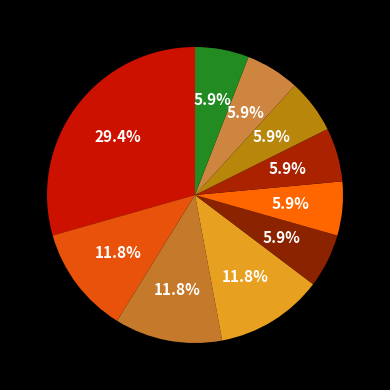

Rank the categories by value from lowest to highest.

army, box, free, something, use, world, city, meet, old, team